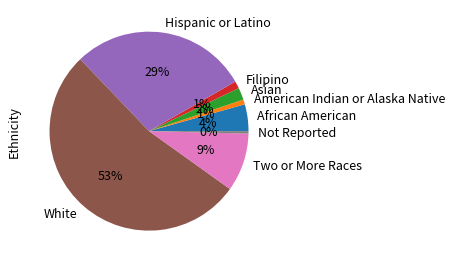

Count the number of slices in the pie.

8